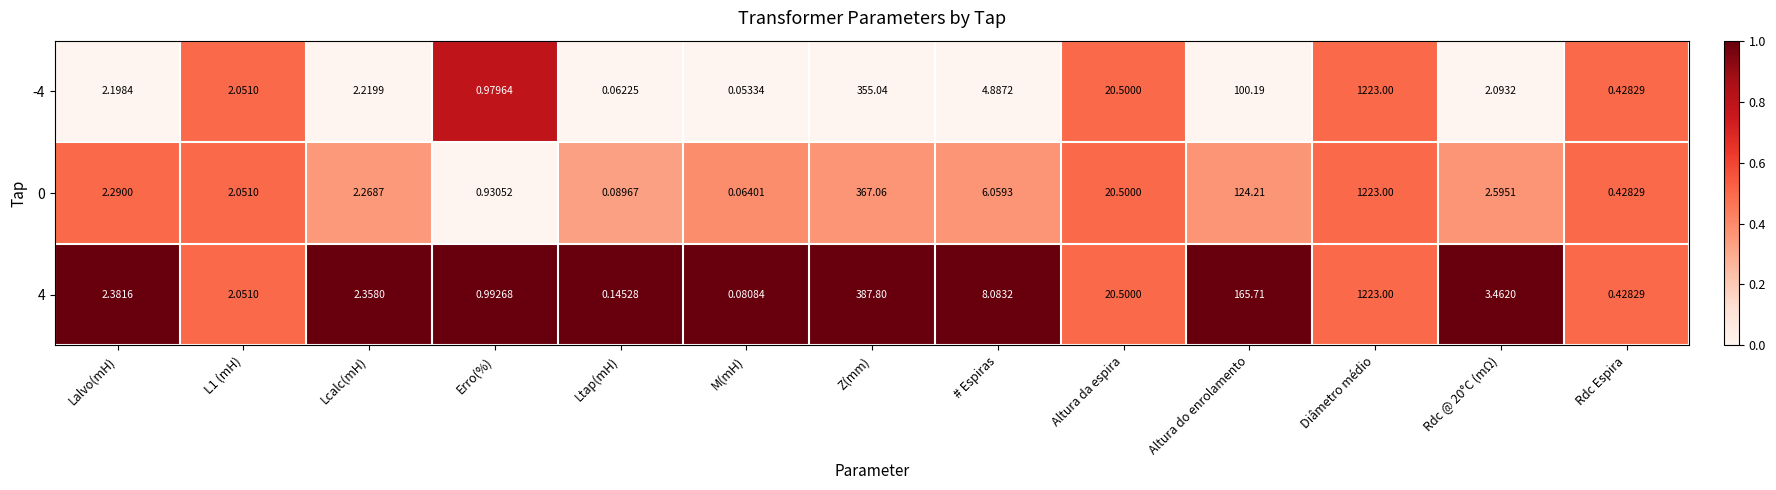

At which category is the sum across all series the highest?

Diâmetro médio